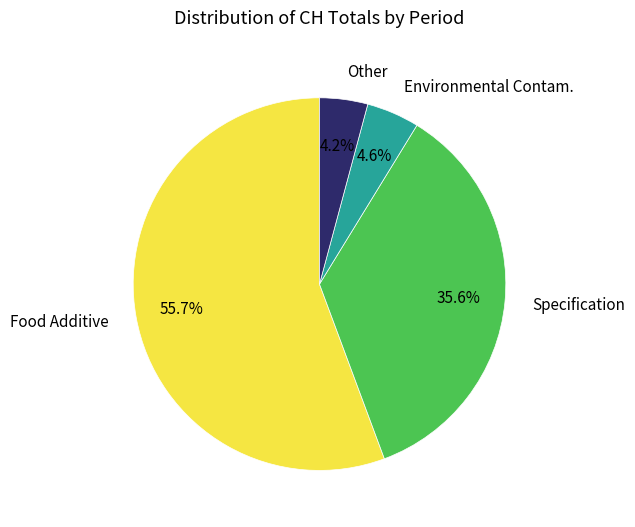

Which slice is the largest?

Food Additive